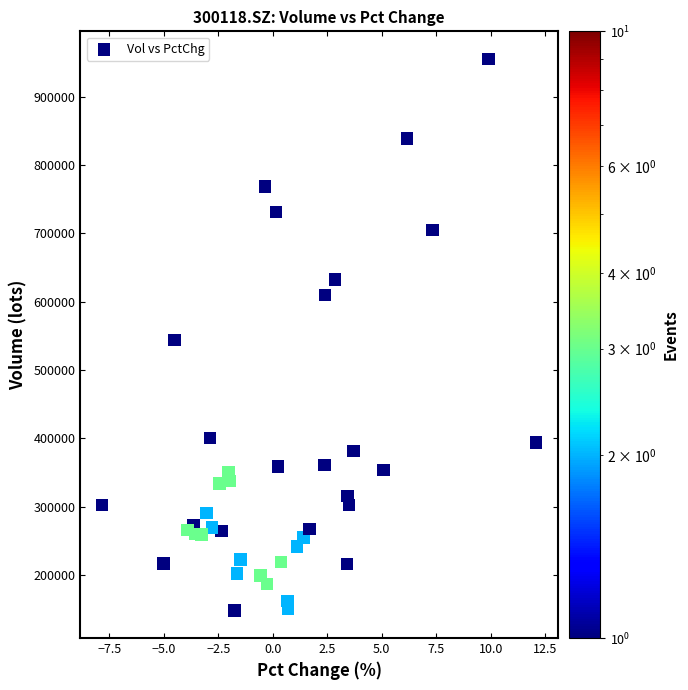

What is the range of Y values (max minus min)?

807347.1